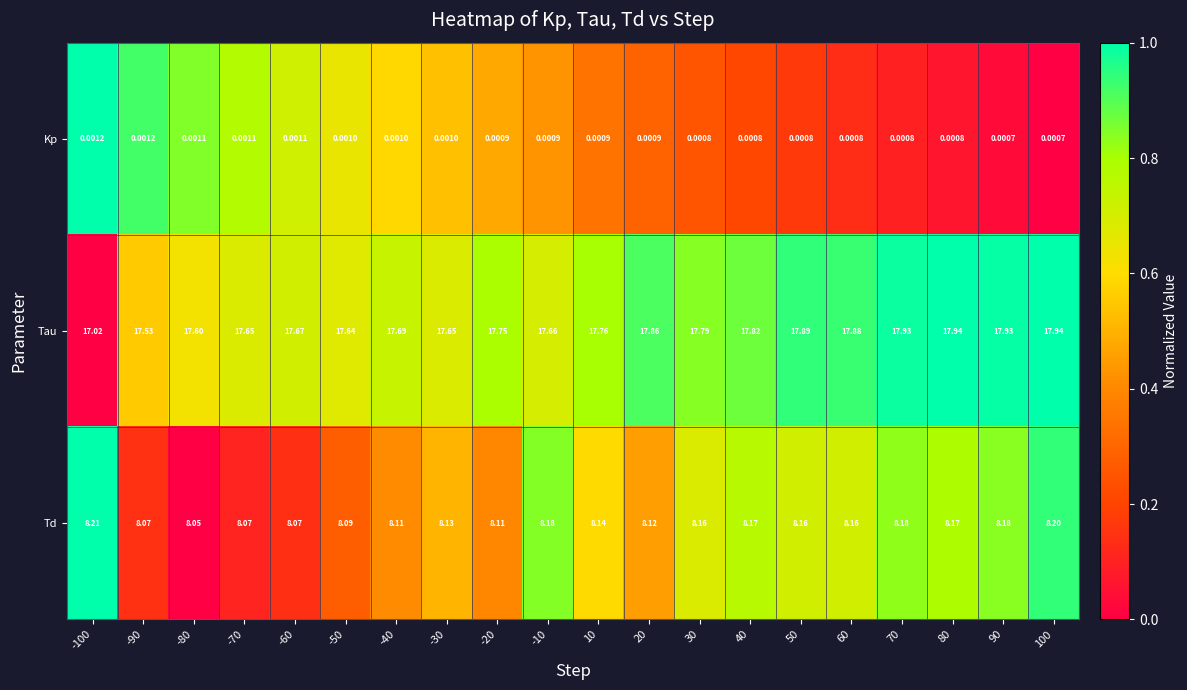

Which series has the largest range (max minus min)?

Tau